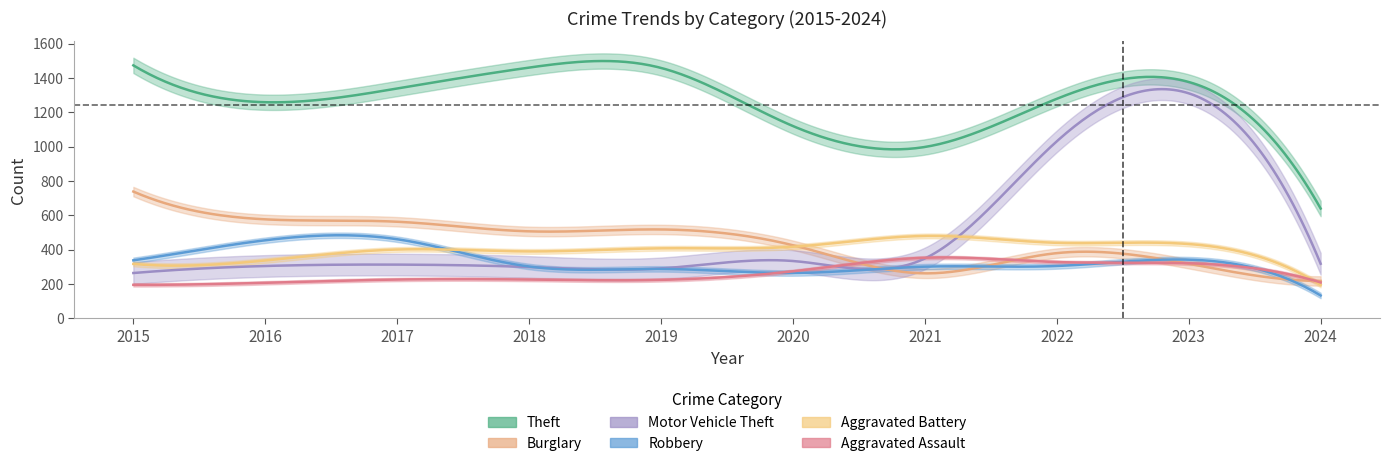

Is it true that Burglary equals 761 at 2019?

False